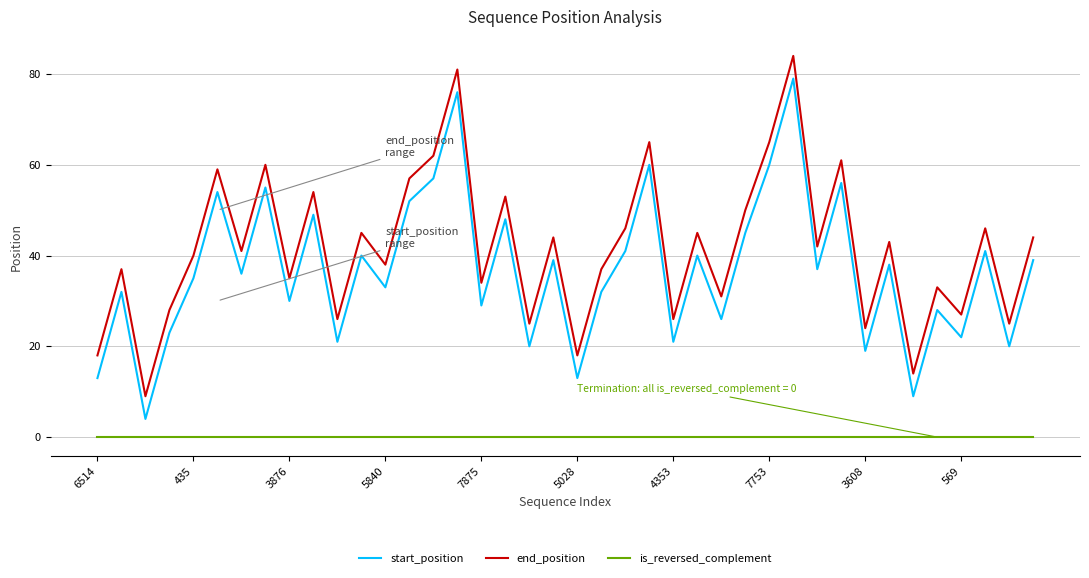

What is the maximum value for start_position?

79